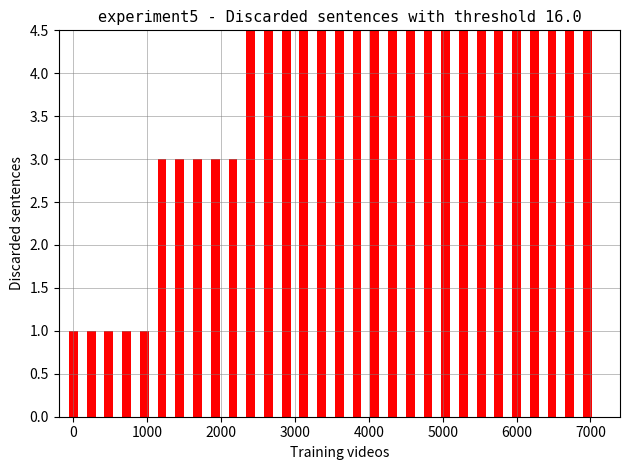

Reading left to right, what are all the values shown in this chart?

1	1	1	1	1	3	3	3	3	3	5	5	5	5	5	6	6	6	6	6	7	7	7	7	7	8	8	8	8	8